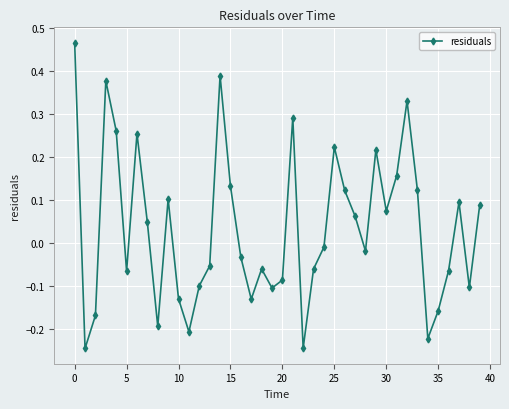

What is the difference between the maximum and minimum values?

0.7